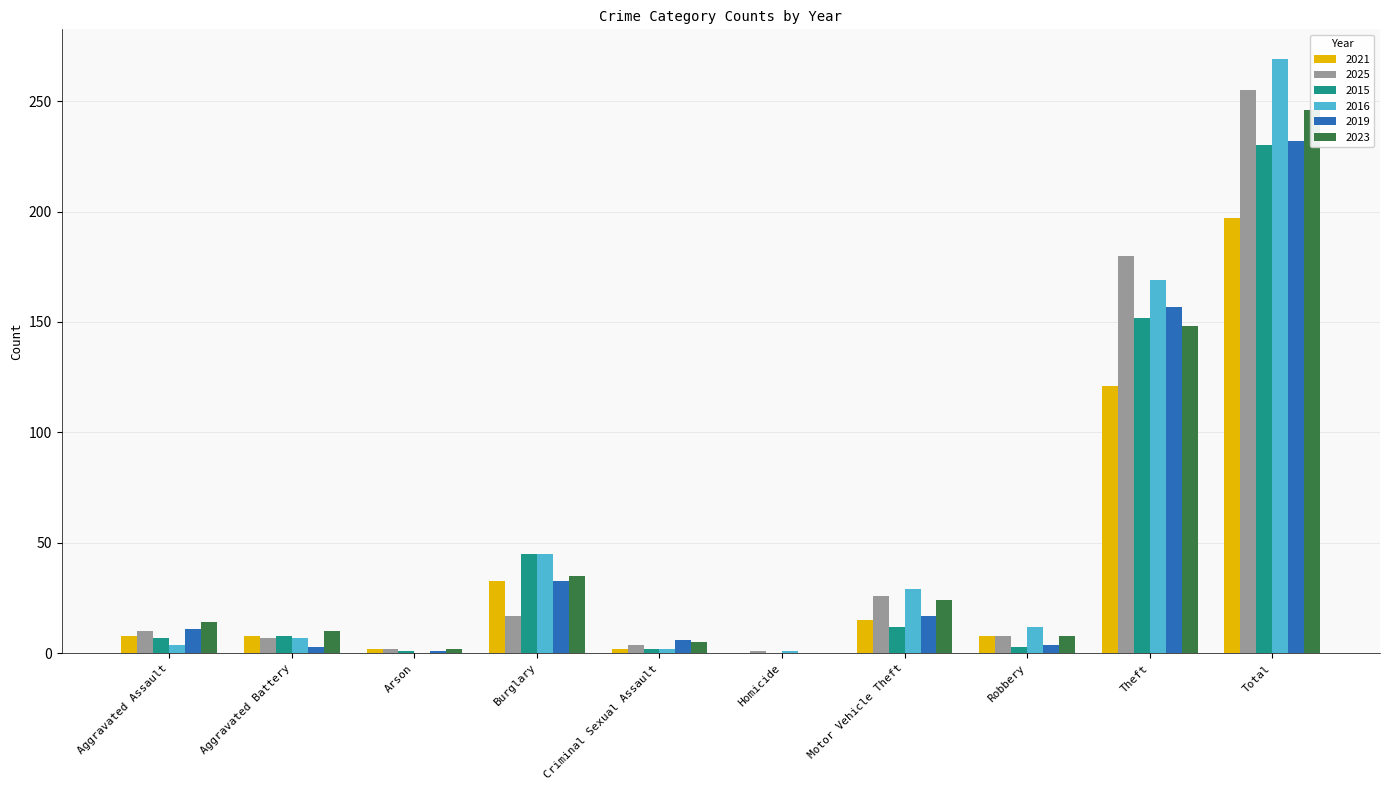

True or false: 2016 has a value of 45 at Burglary.

True